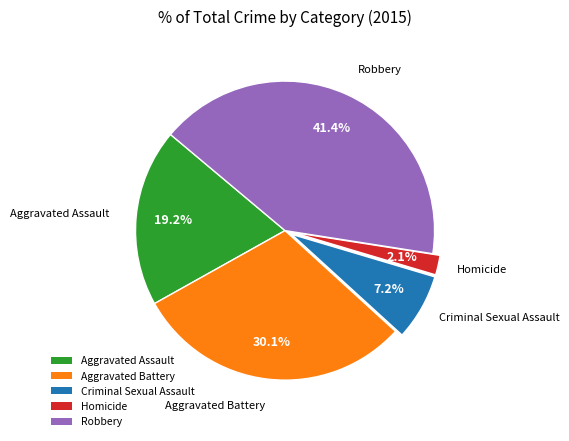

Which category has the smallest portion of the pie?

Homicide